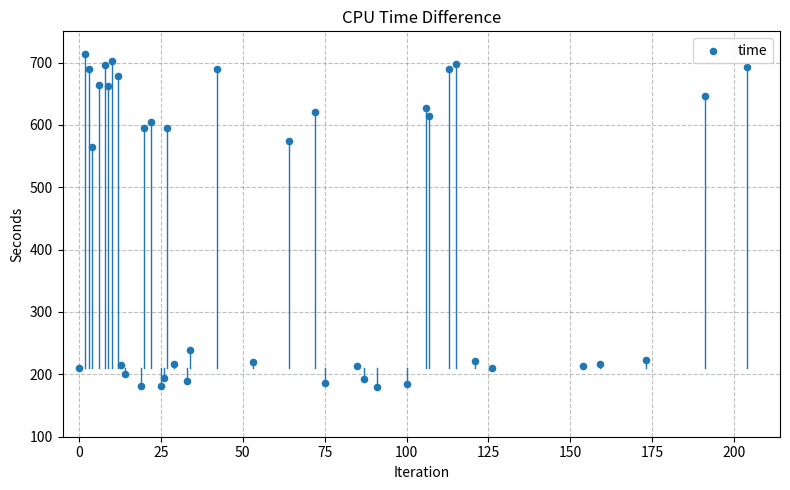

What is the range of X values (max minus min)?

204.0